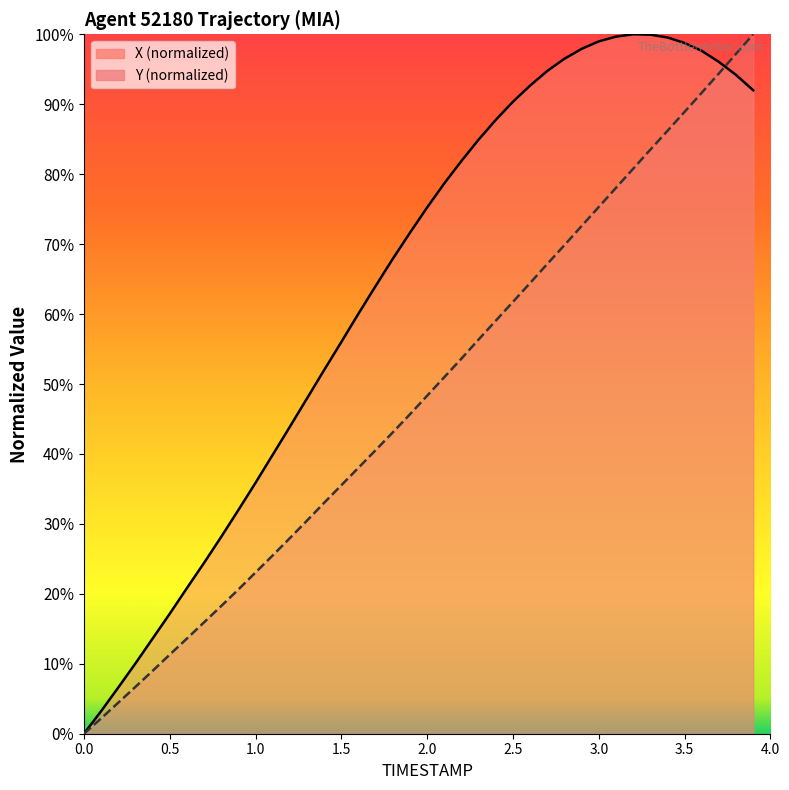

True or false: Y has more than 2 points higher than both neighbors.

False